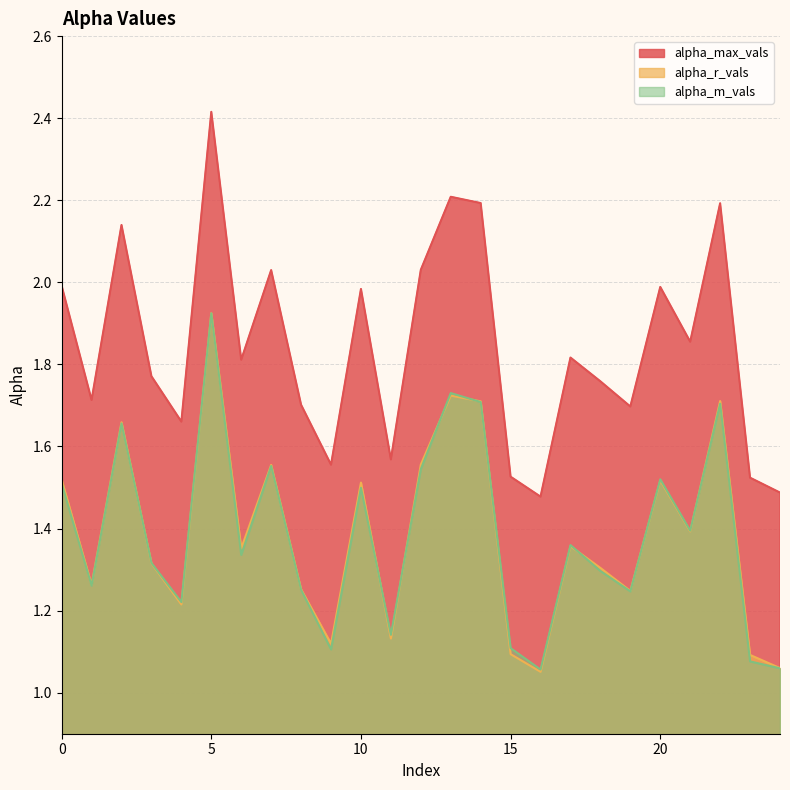

True or false: alpha_max_vals and alpha_r_vals intersect in this chart.

False